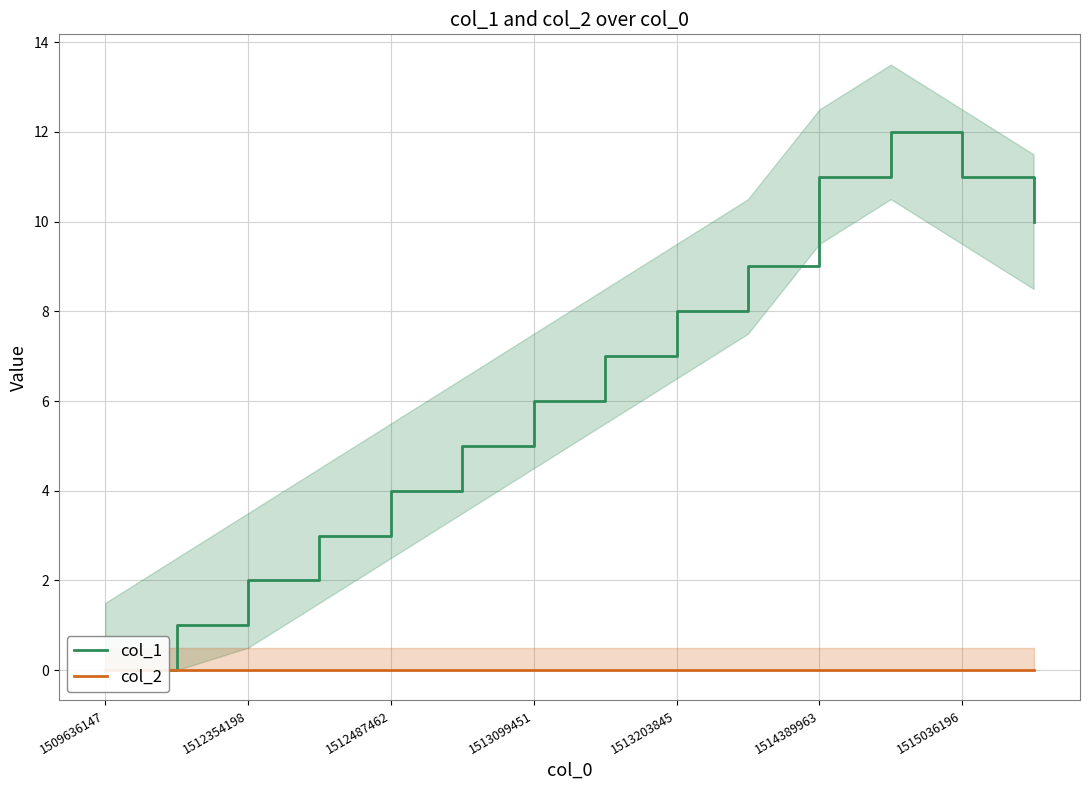

At which label does col_2 reach its minimum?

1509636147